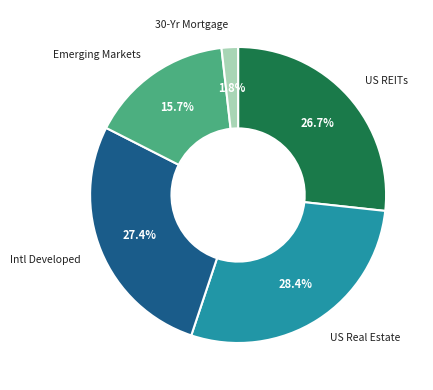

Is there any slice that represents more than half of the pie?

No